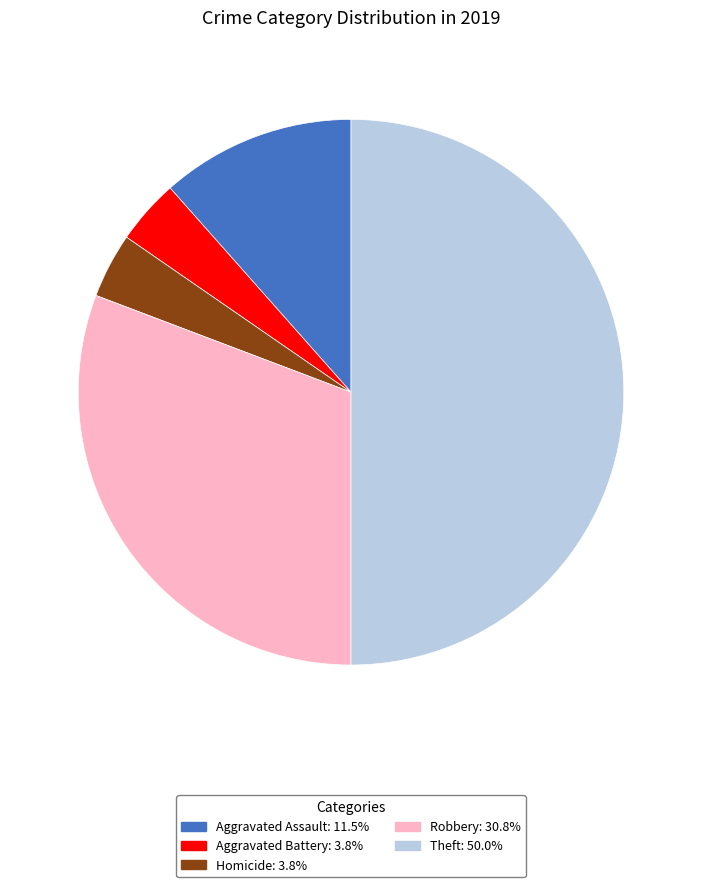

Count the number of slices in the pie.

5